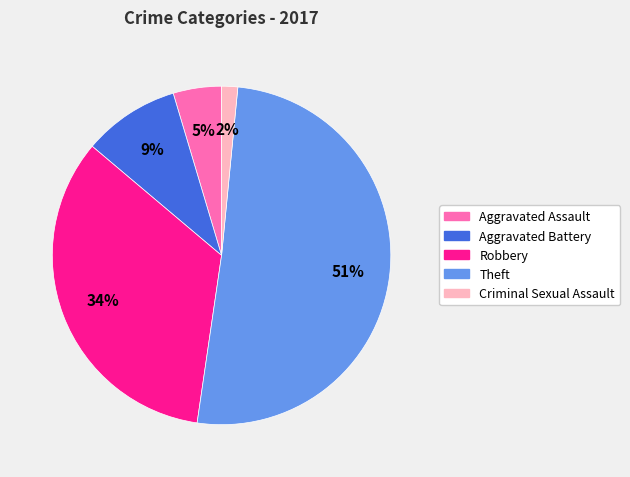

Rank the categories by value from lowest to highest.

Criminal Sexual Assault, Aggravated Assault, Aggravated Battery, Robbery, Theft